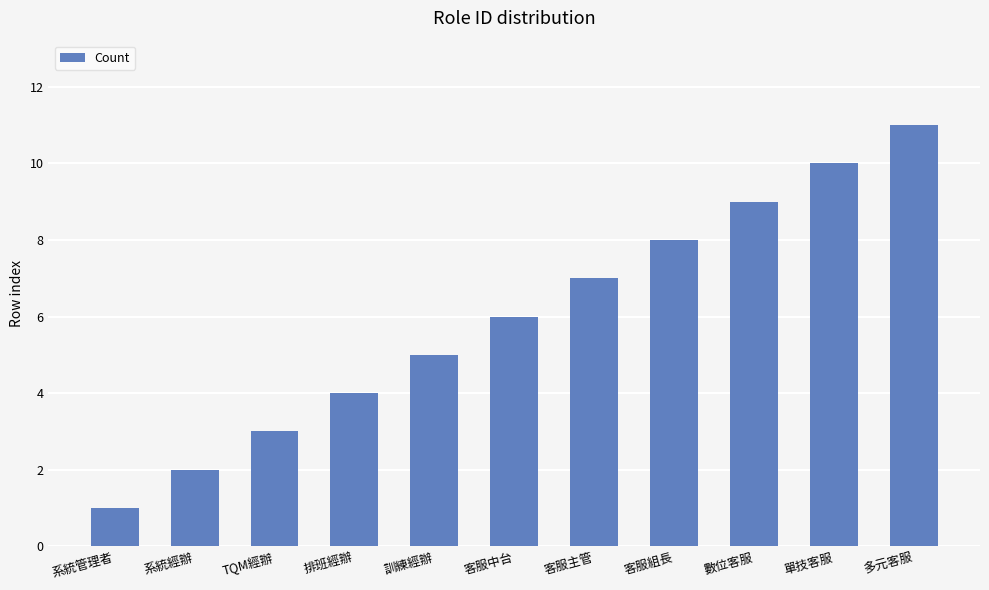

Reading right to left, transcribe all the data shown in this chart.

11	10	9	8	7	6	5	4	3	2	1